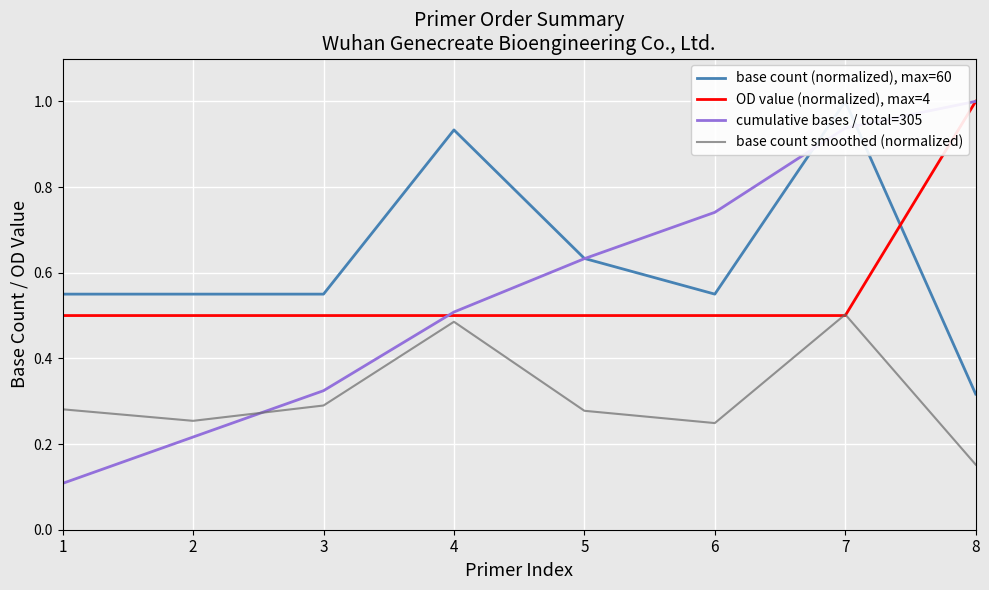

Between 1 and 5, which series saw the biggest shift?

cumulative bases / total=305